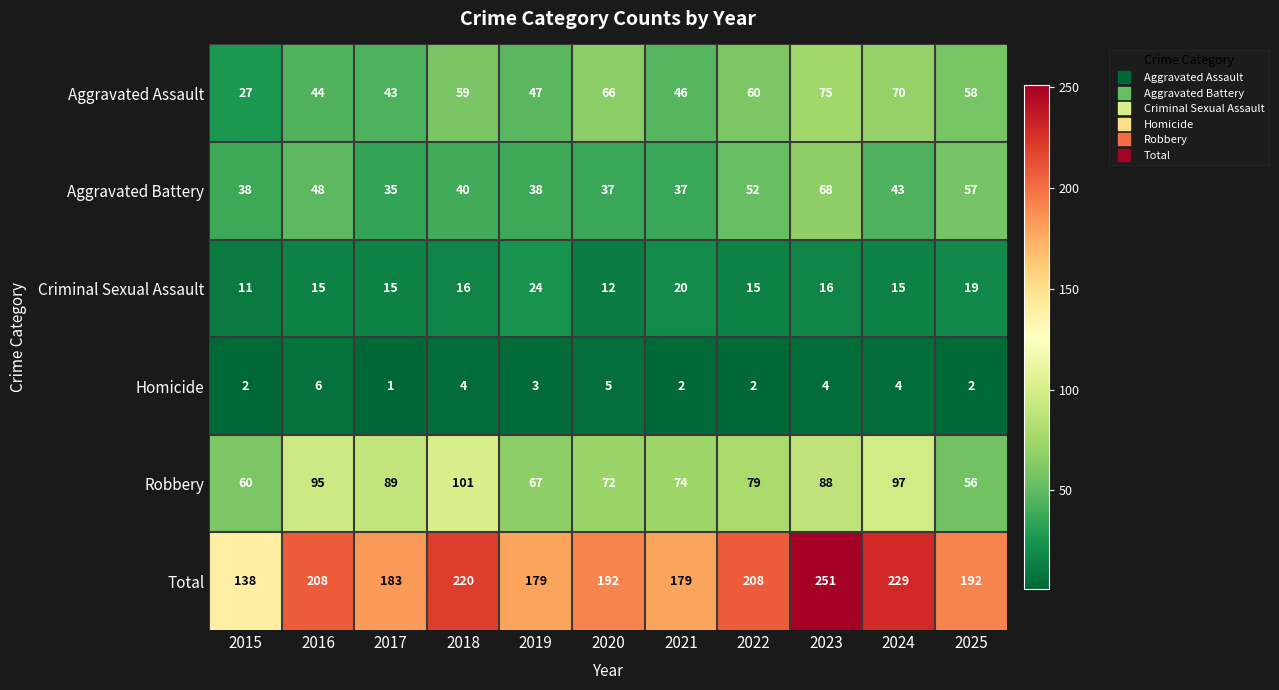

What is the difference between the maximum and minimum values in the Aggravated Battery series?

33